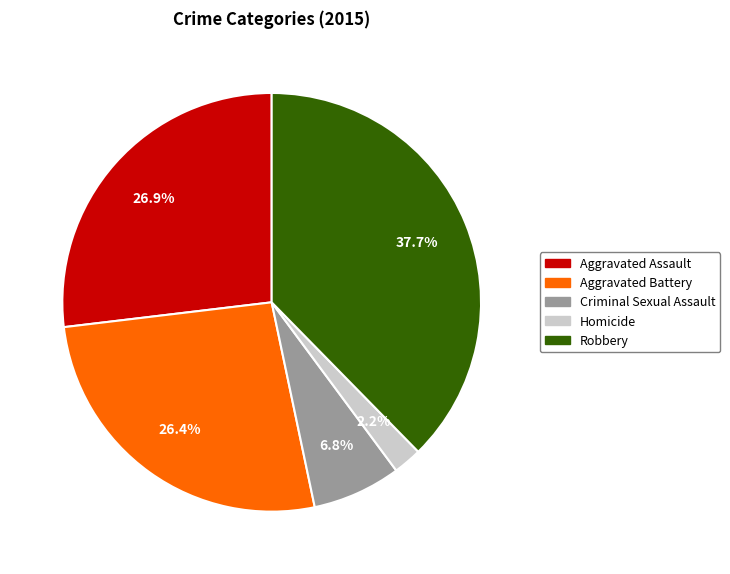

Does Robbery represent more than half of the total?

No